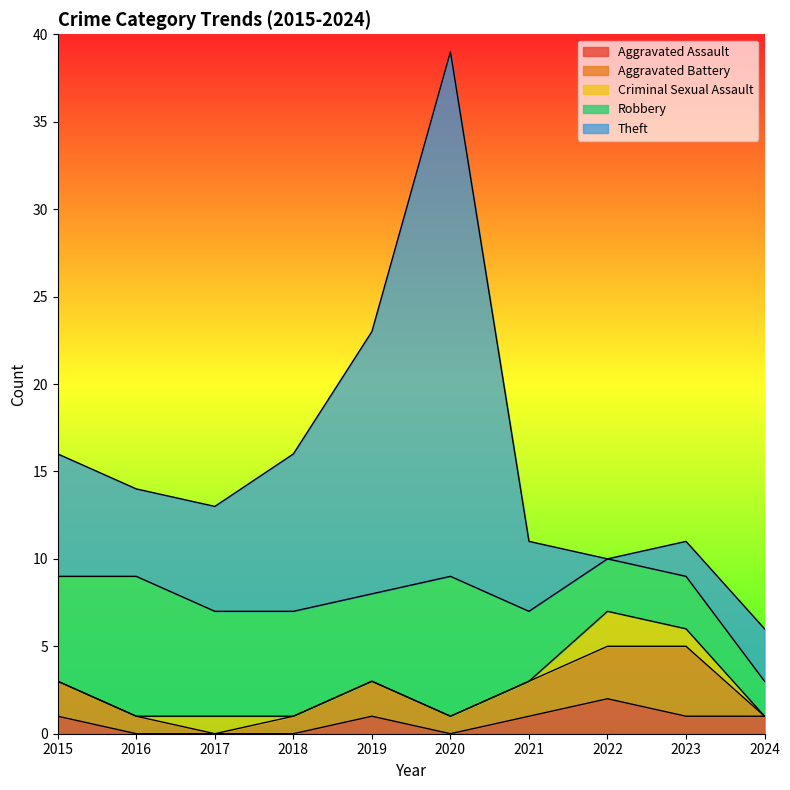

True or false: Theft and Robbery intersect in this chart.

True